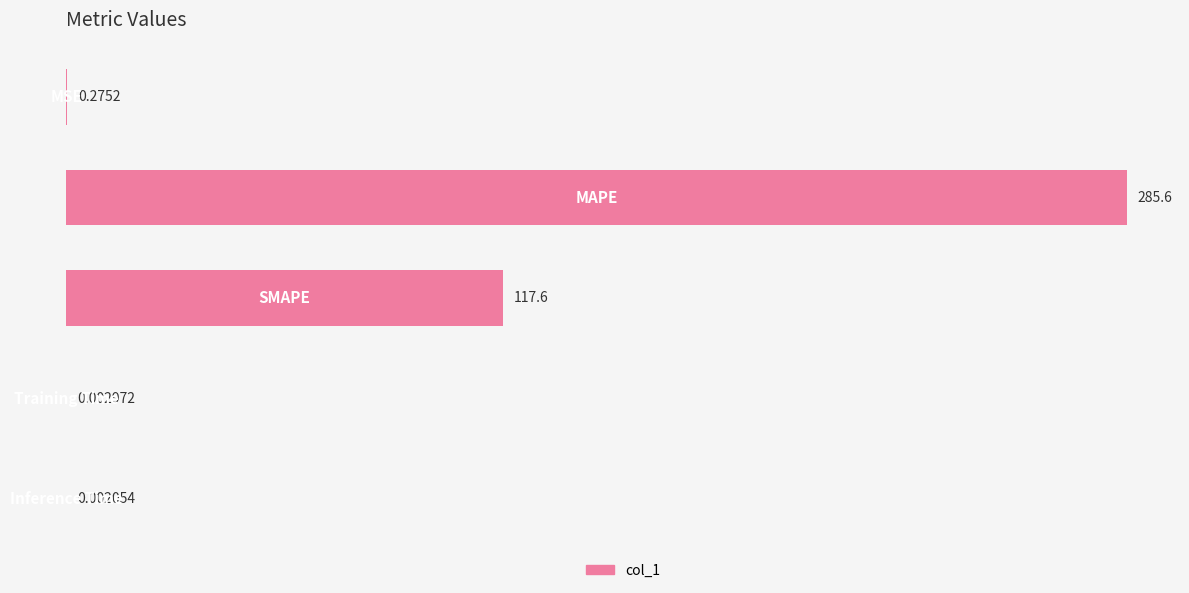

What is the sum of all values?

403.5